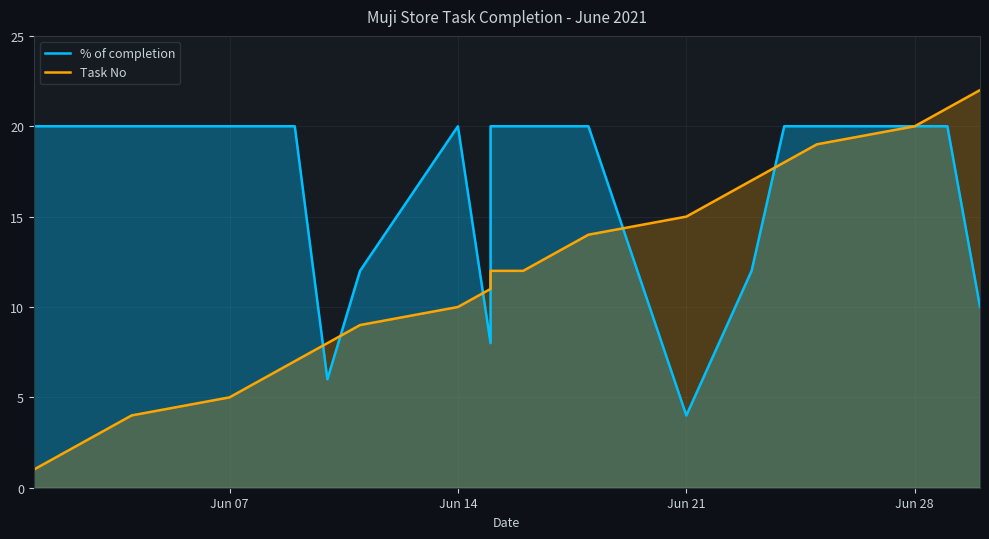

How many % of completion values are between 12 and 20?

18